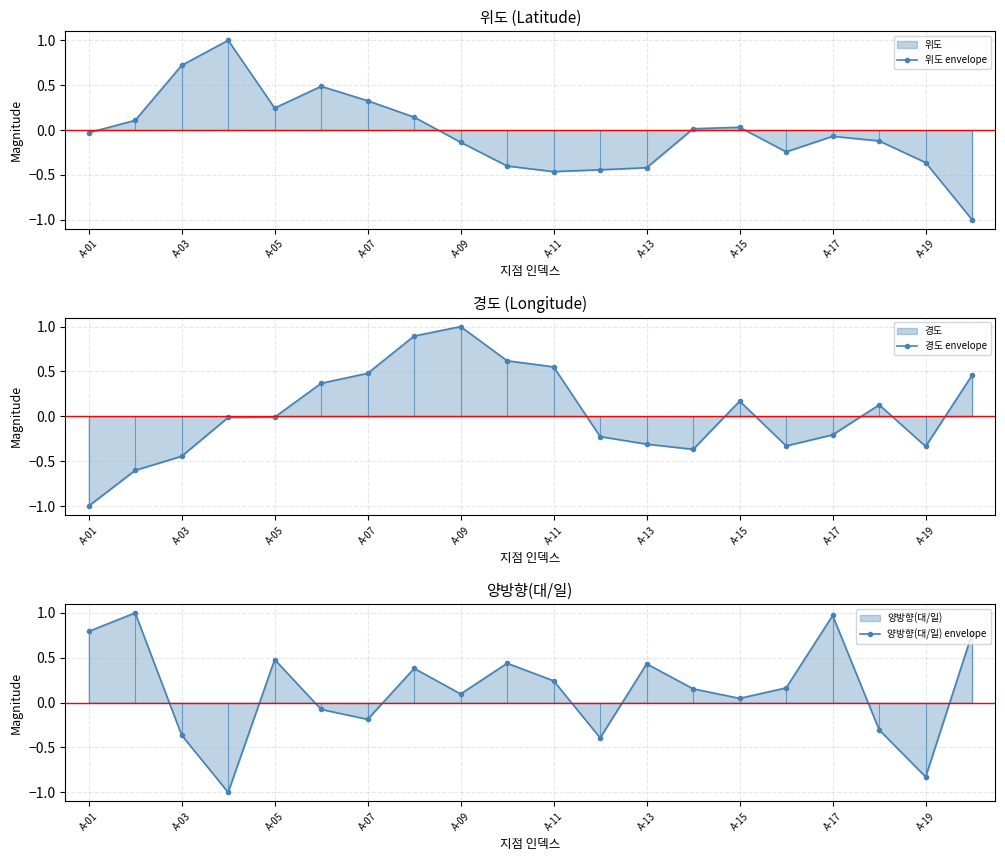

True or false: 경도 envelope and 양방향(대/일) envelope intersect in this chart.

True